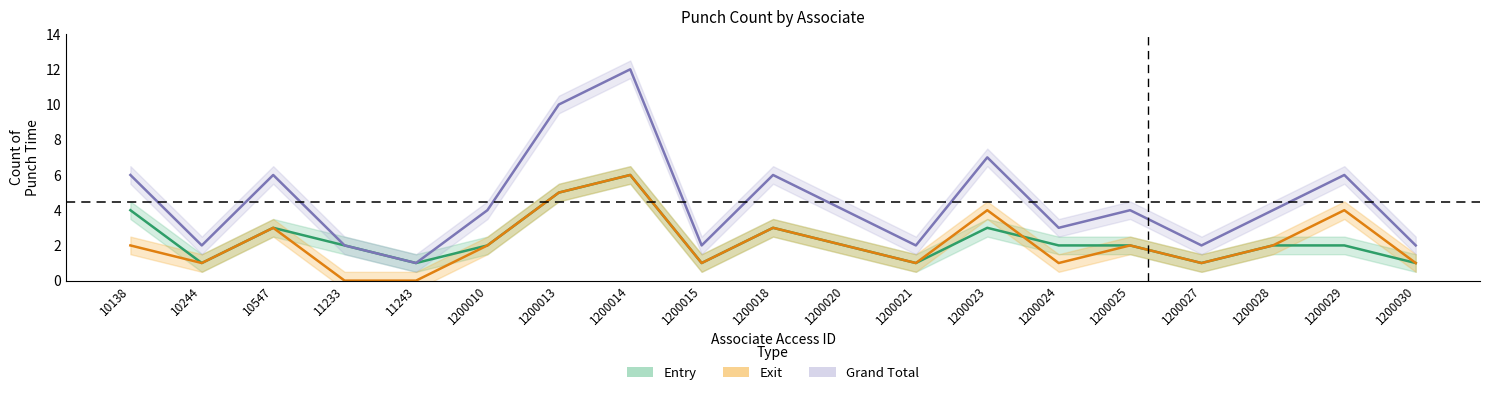

Where do Entry and Exit first cross each other?

1200023 and 1200024